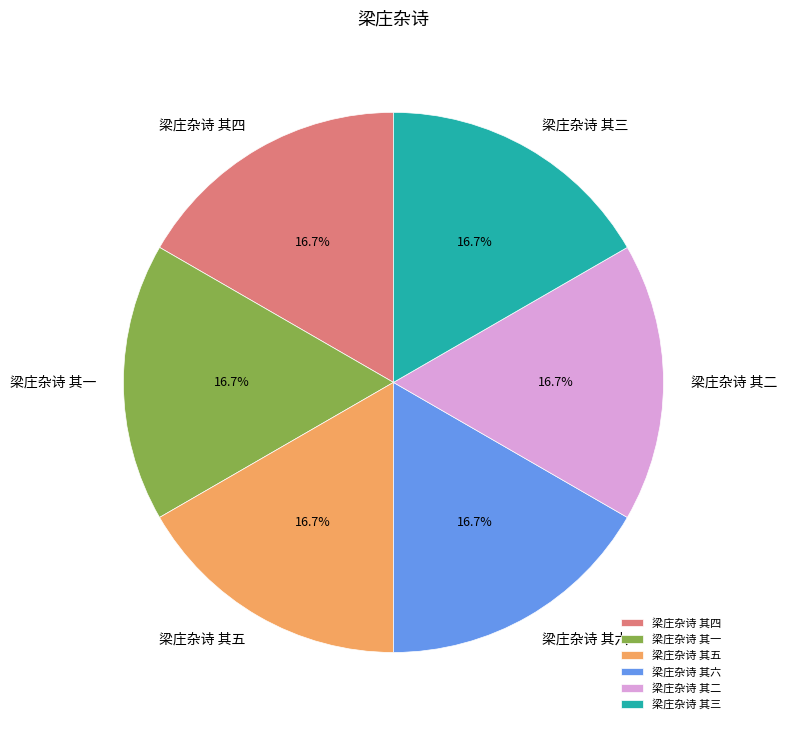

The 梁庄杂诗 其四 slice represents 17% of the pie. True or false?

True